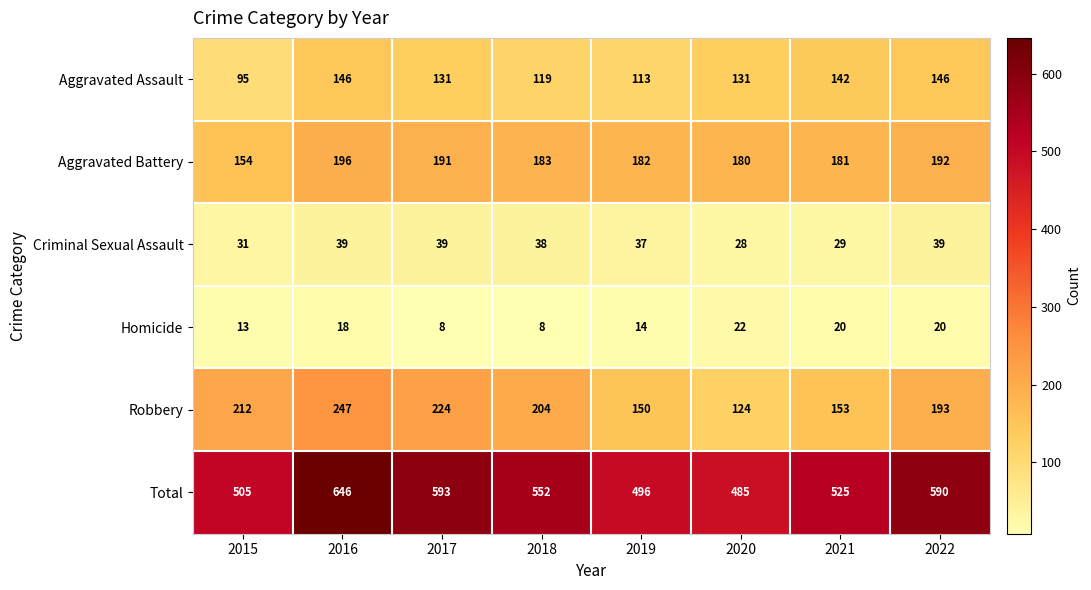

Where is Aggravated Battery nearest to the value 175?

2020